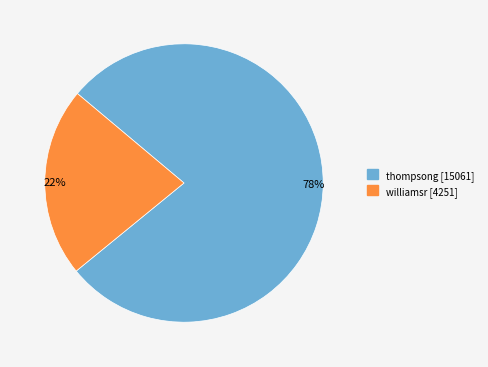

Rank the categories by value from highest to lowest.

thompsong, williamsr